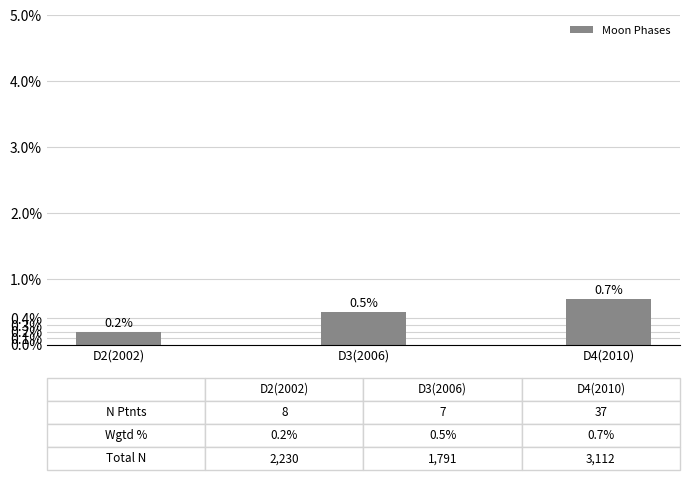

Are the bars horizontal?

No